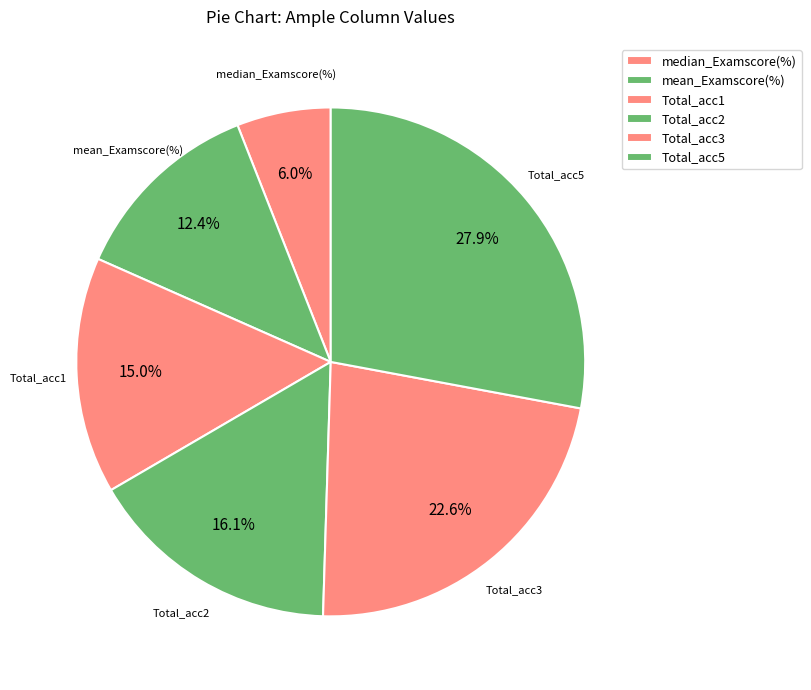

How many segments does this pie chart have?

6